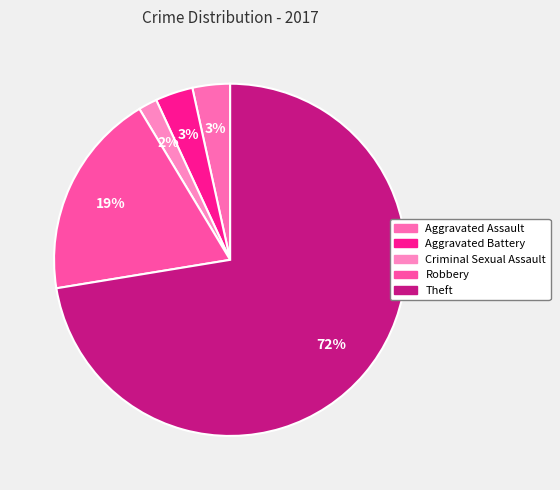

Approximately how many times larger is the value at Theft compared to Aggravated Assault?

21.0